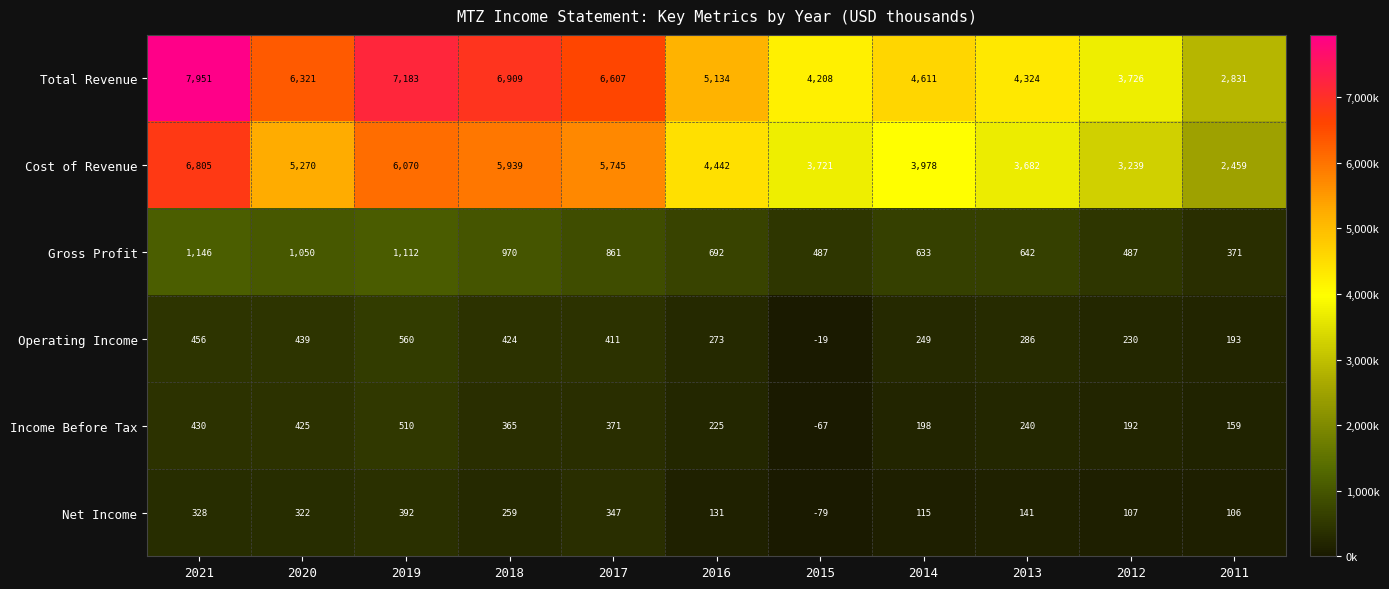

Count the number of categories in the chart.

11